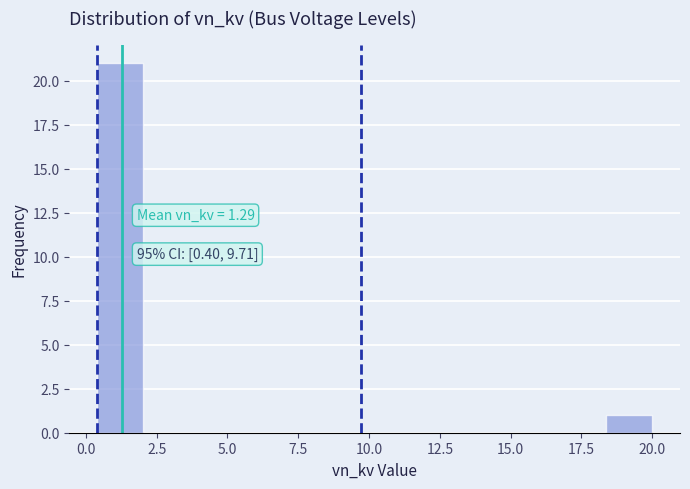

Around what value on the x-axis is the tallest bar? Give the approximate position of its centre, as read against the axis.

1.0